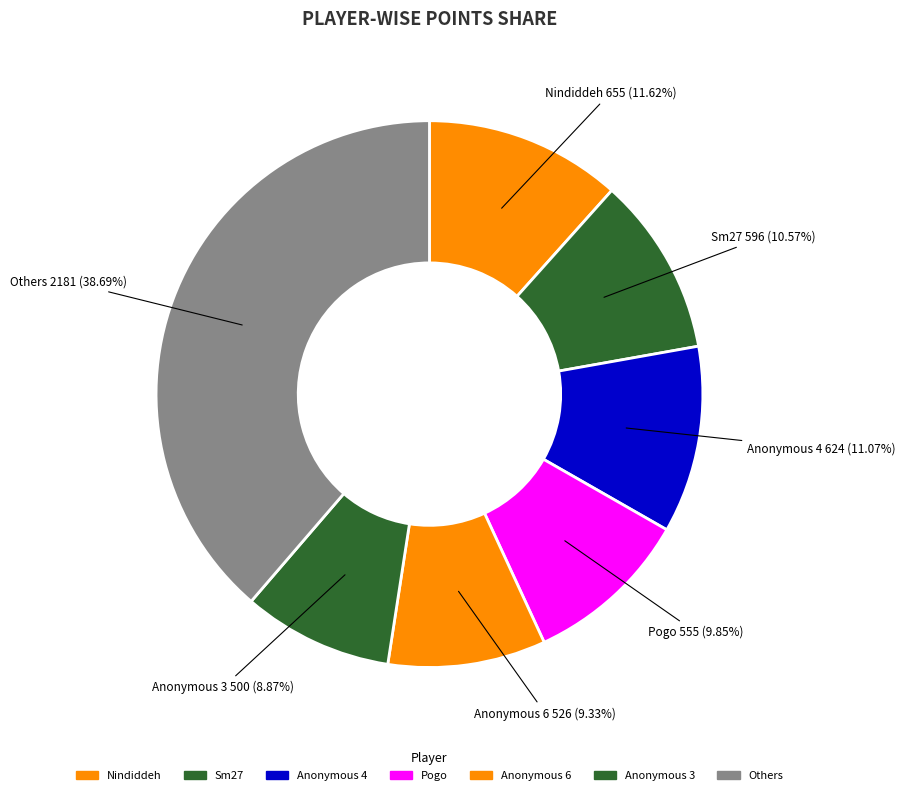

What is the largest slice in the pie chart?

Others